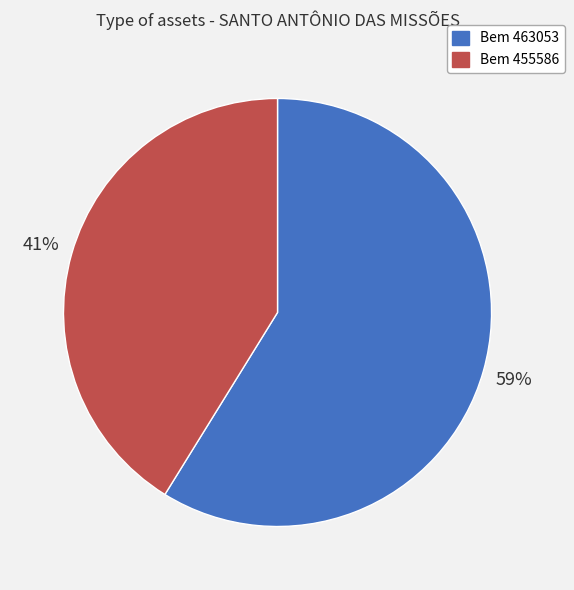

To the nearest percent, what is the average slice percentage?

50%